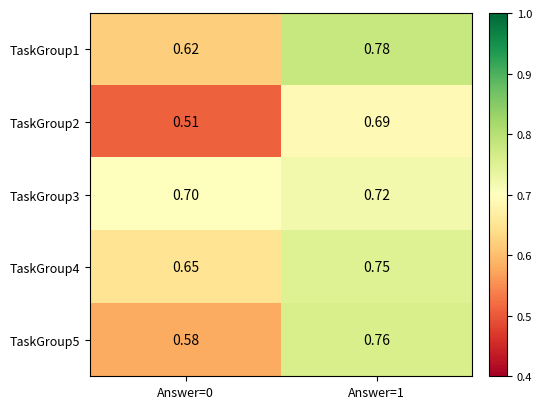

Is the value of TaskGroup4 at Answer=1 greater than the value of TaskGroup2 at Answer=1?

Yes